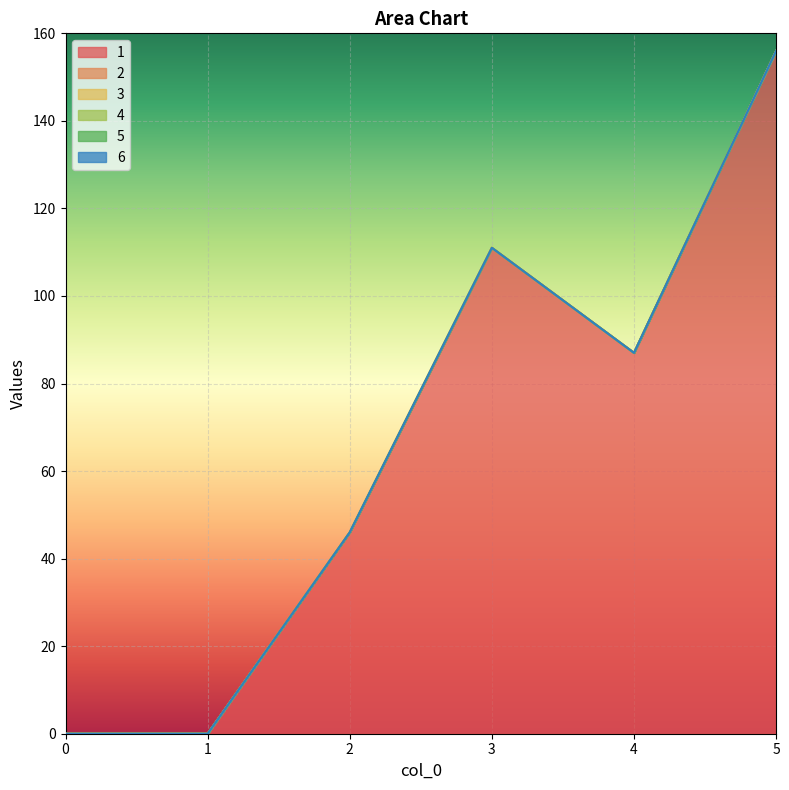

True or false: 3 and 4 intersect in this chart.

False